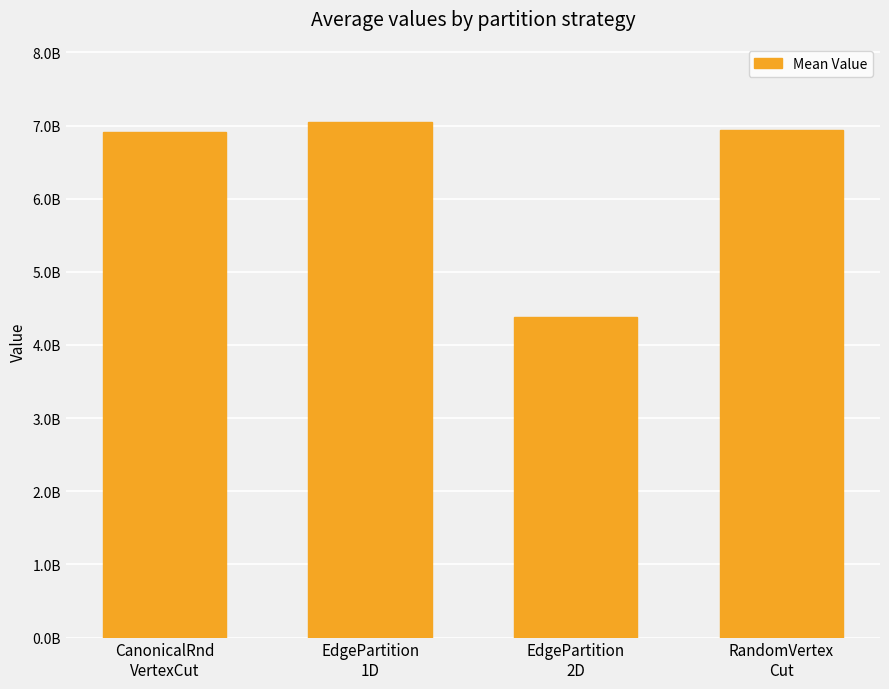

Are the bars horizontal?

No